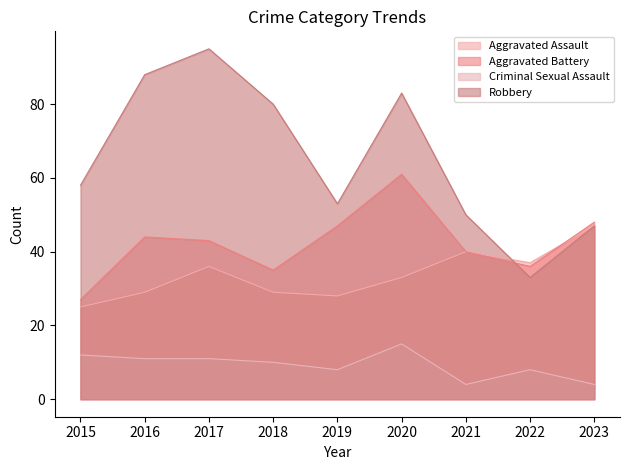

The Robbery series shows 102 at 2015. True or false?

False